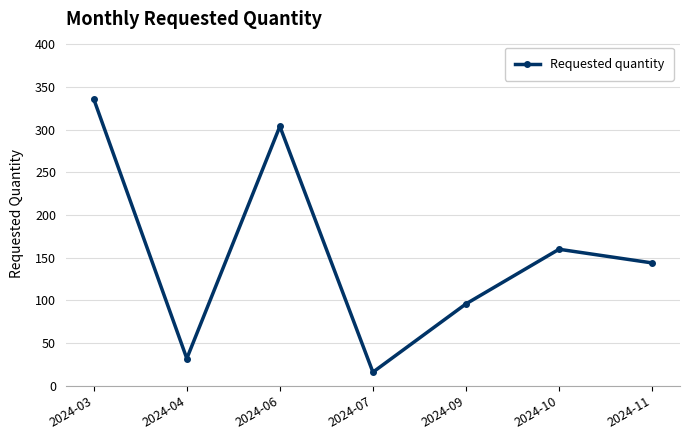

How many lines are shown in the chart?

1